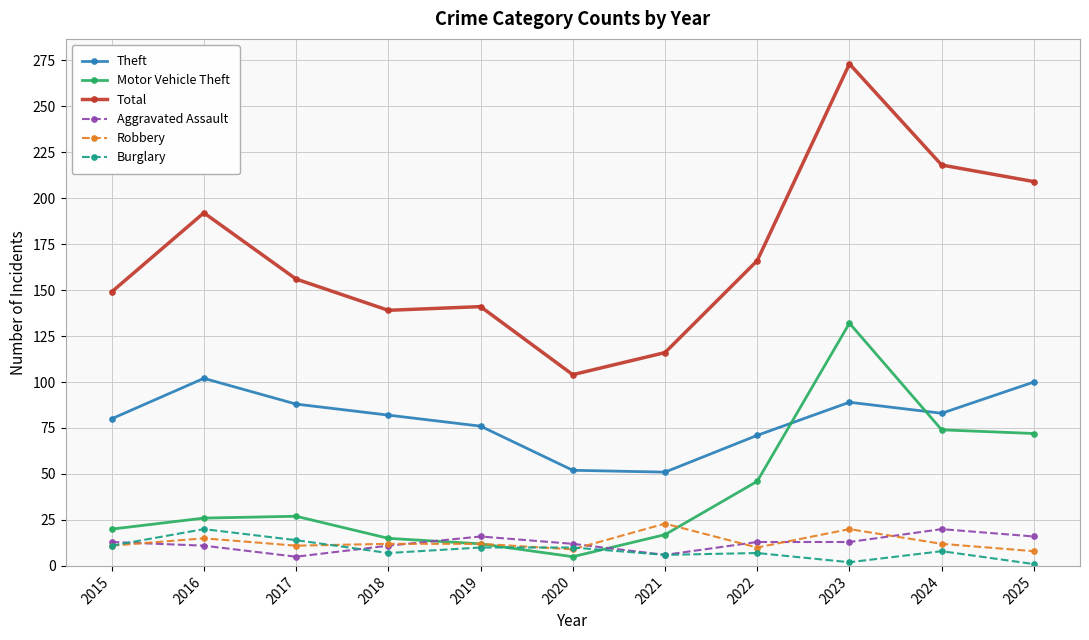

True or false: Theft has a value of 126 at 2022.

False